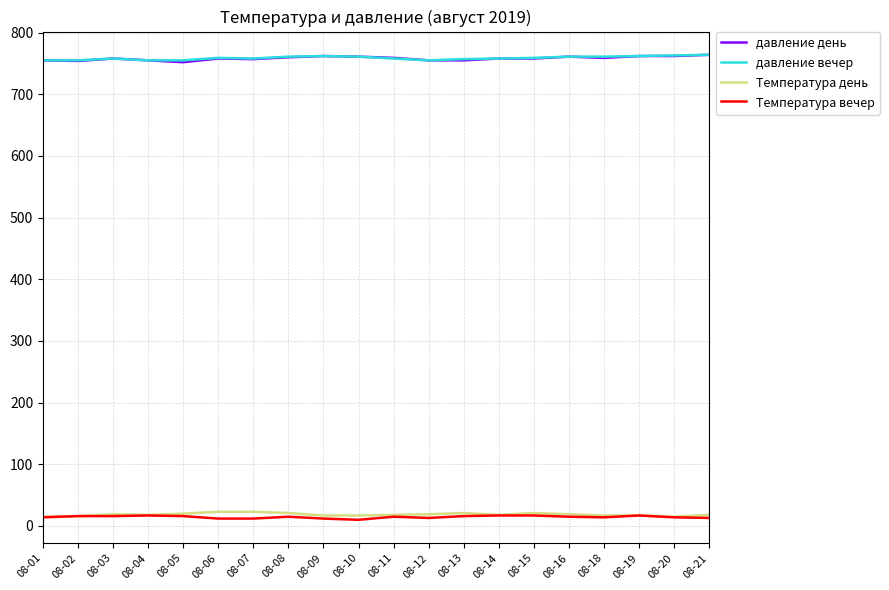

Read the давление день value at 08-20, to the nearest 10.

760